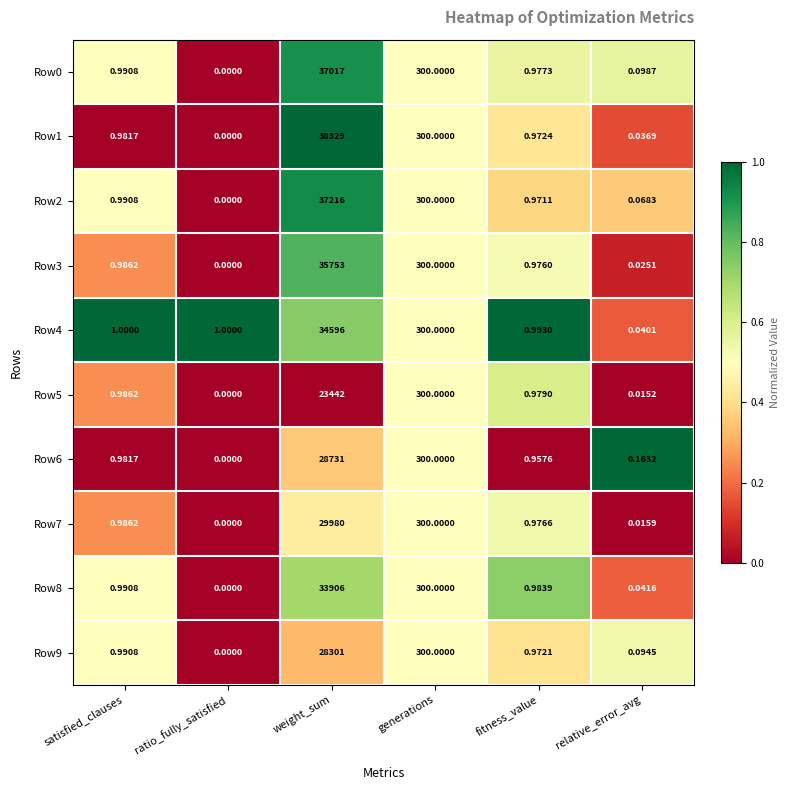

Where is Row3 nearest to the value 17876?

generations